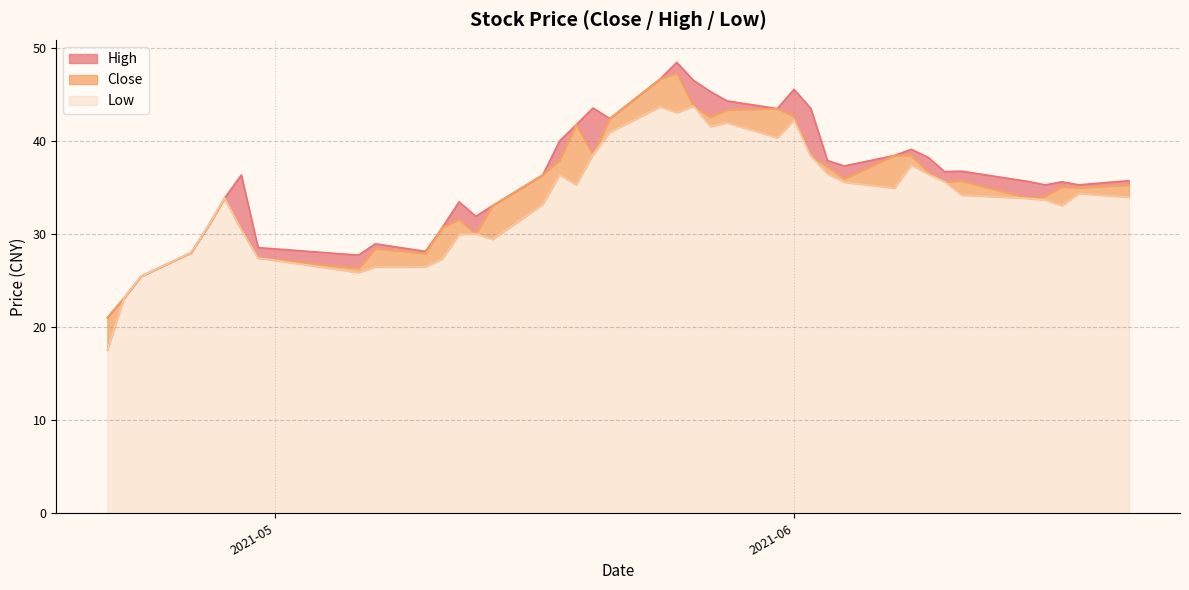

What is the minimum value for Low?

17.5